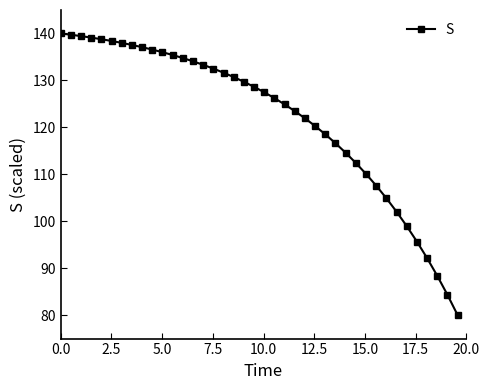

What is the average value?

122.0